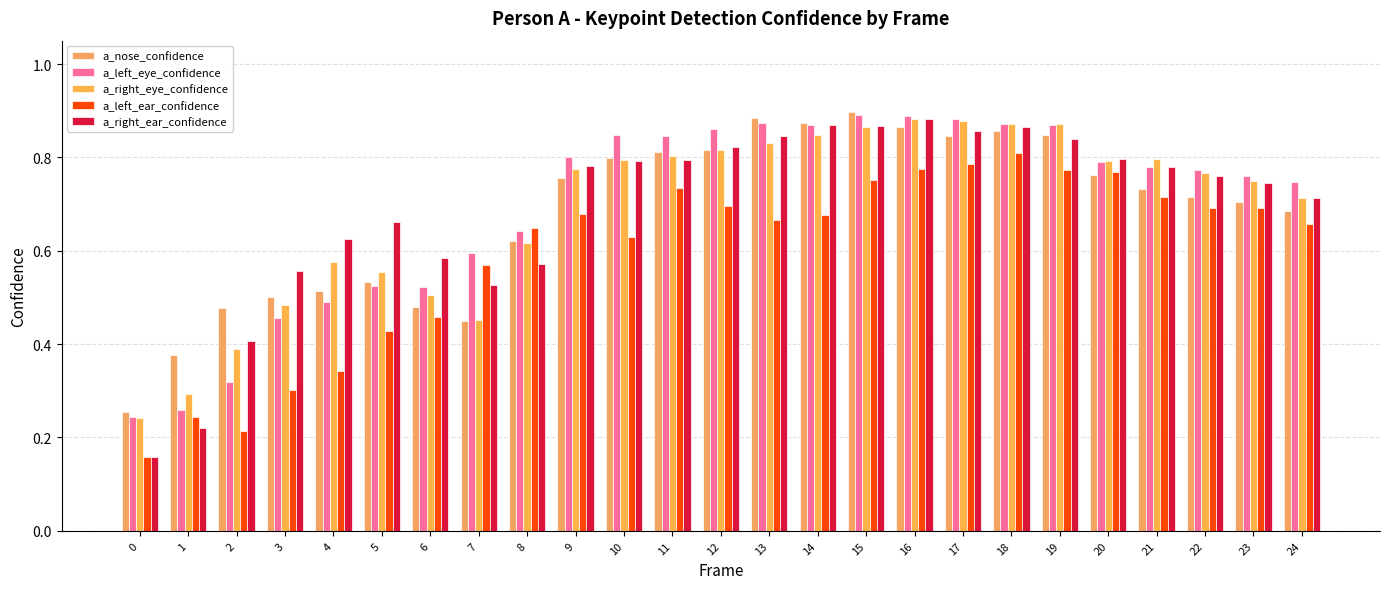

How many a_left_eye_confidence values are between 0 and 1?

25